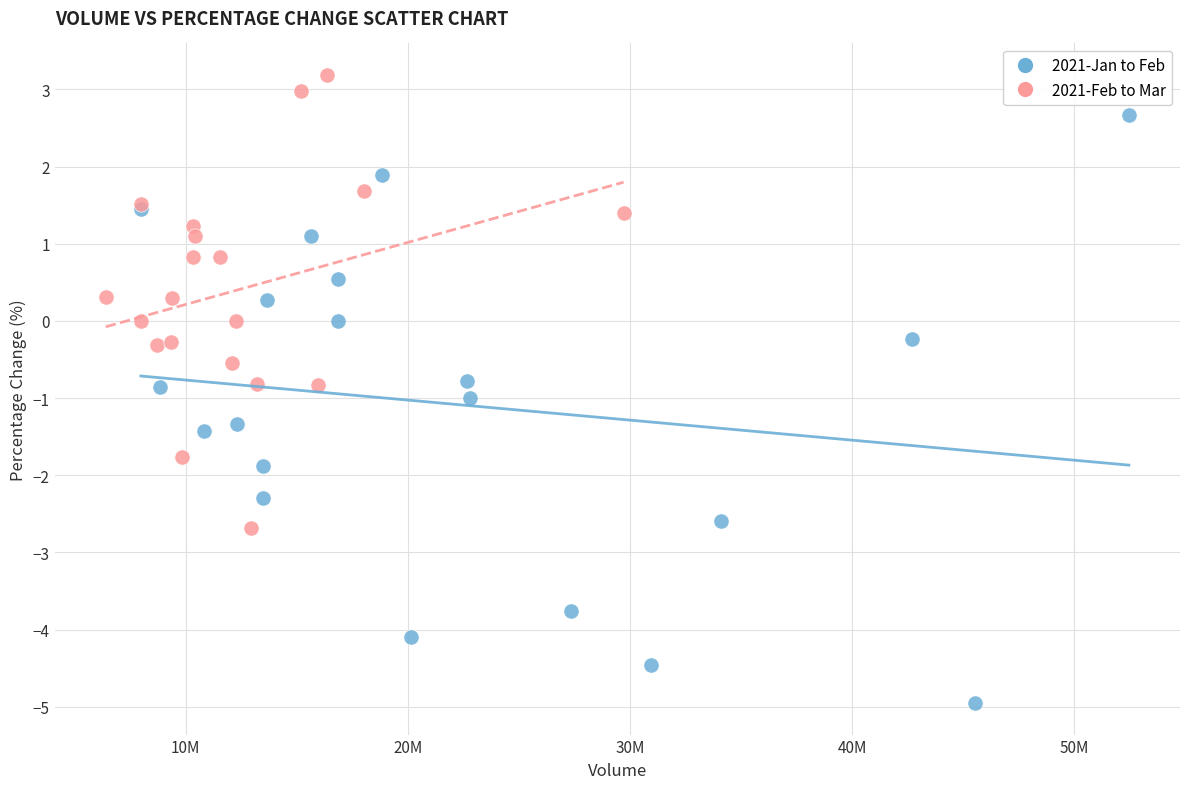

Which series has the largest Y range (max minus min)?

2021-Jan to Feb